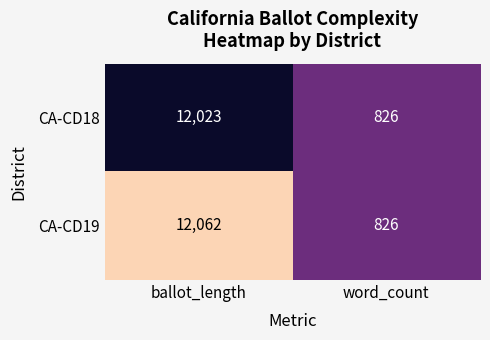

How many categories are shown in the chart?

2